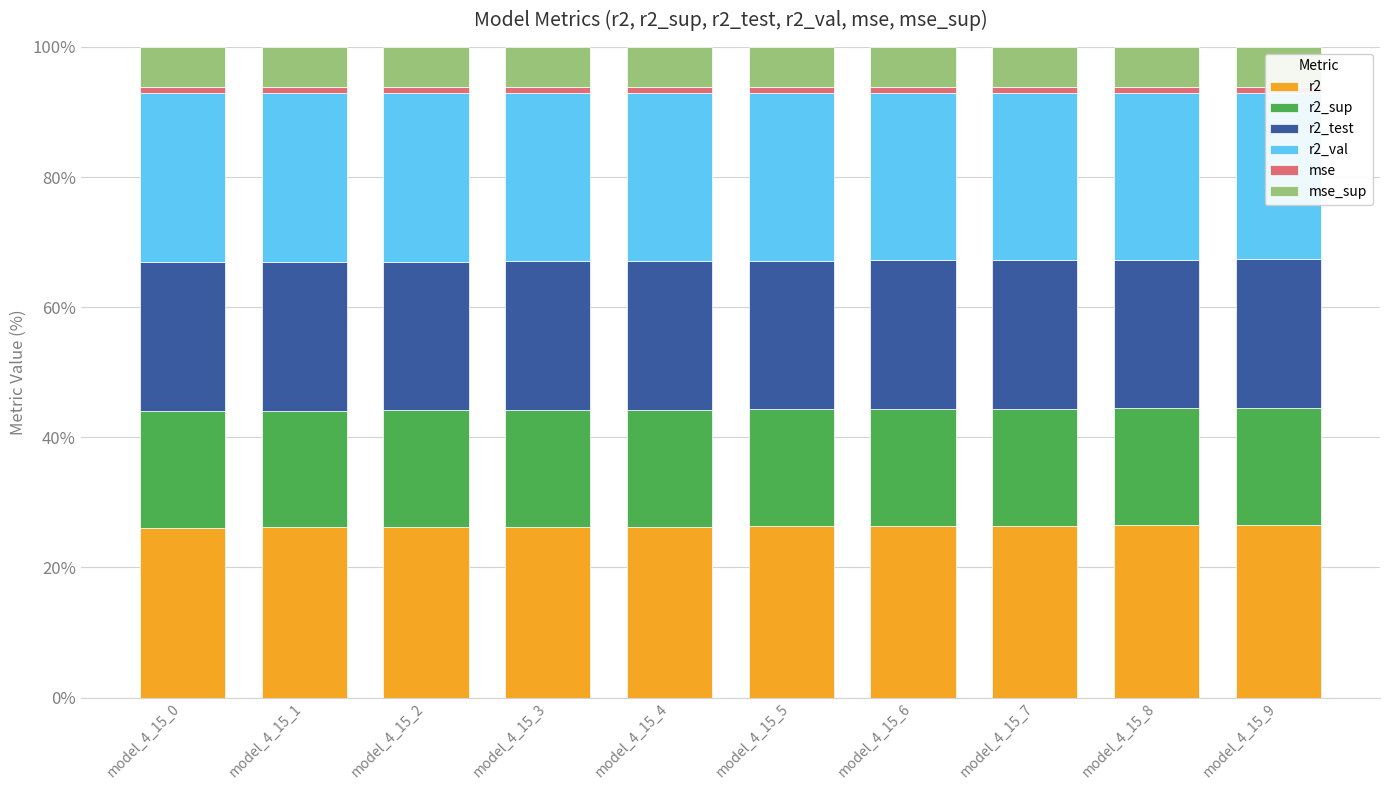

At model_4_15_6, list the series in order from smallest to largest.

mse, mse_sup, r2_sup, r2_test, r2_val, r2